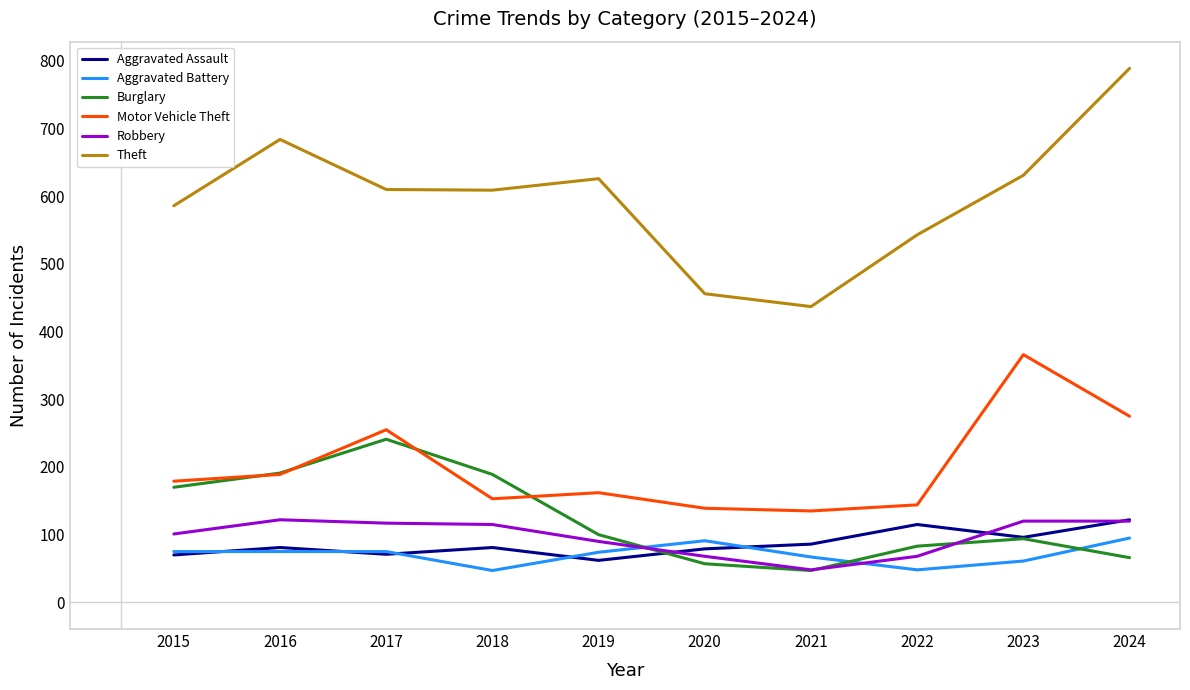

True or false: Aggravated Assault has a value of 122 at 2020.

False